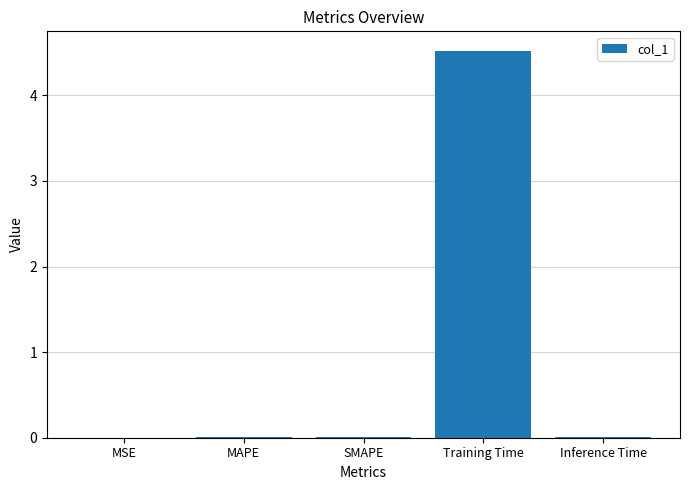

Between MAPE and Training Time, which is larger?

Training Time